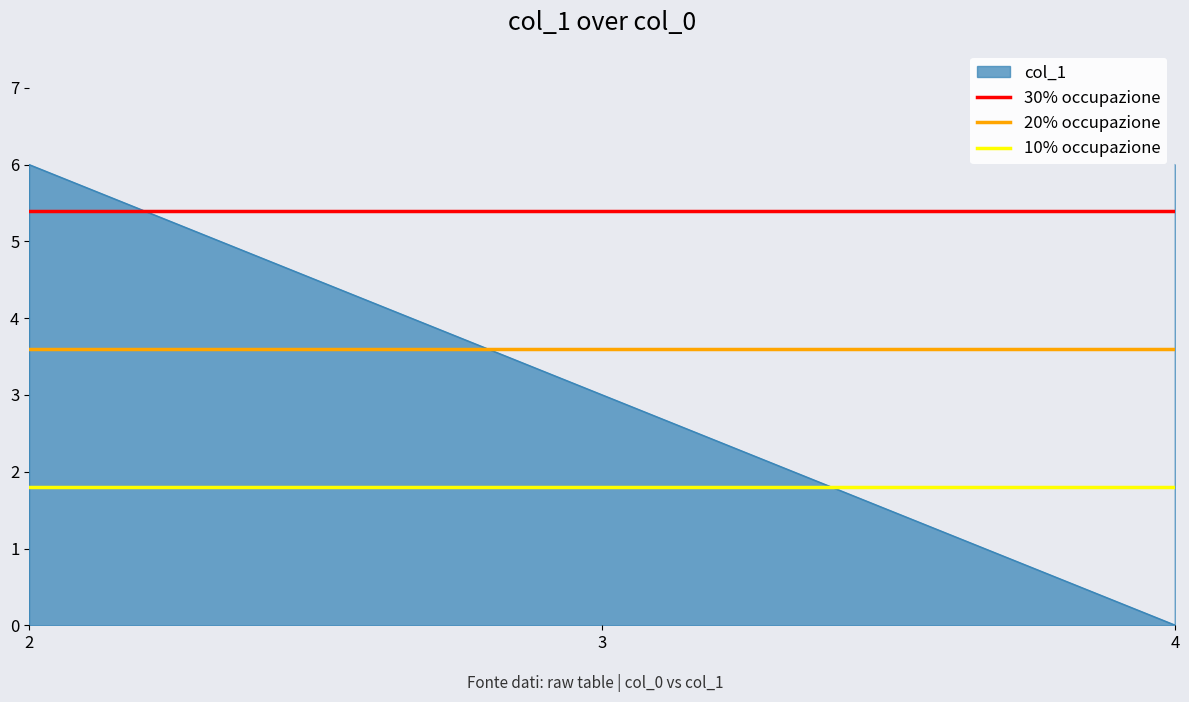

What is the difference between the highest and lowest values at 3?

3.6